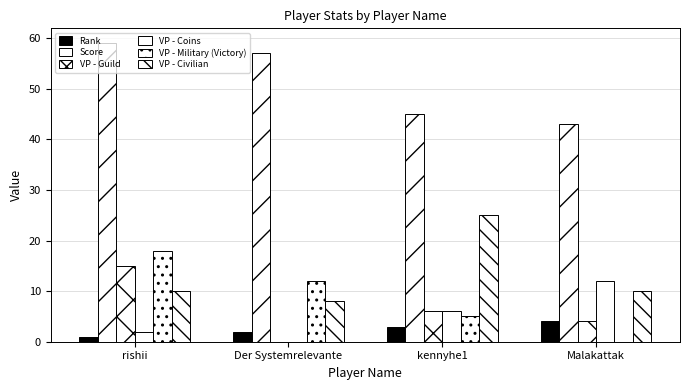

Does the chart contain stacked bars?

No